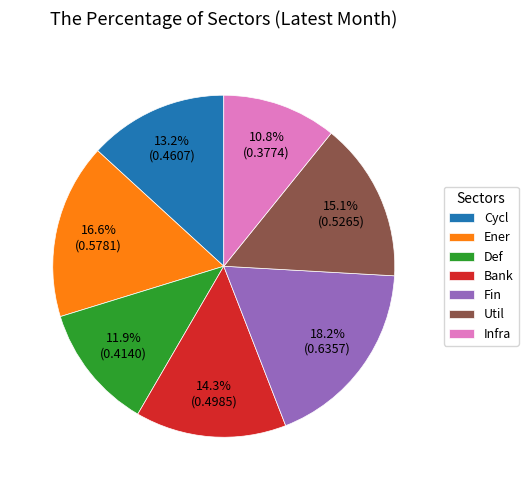

Which slice is the smallest?

Infra